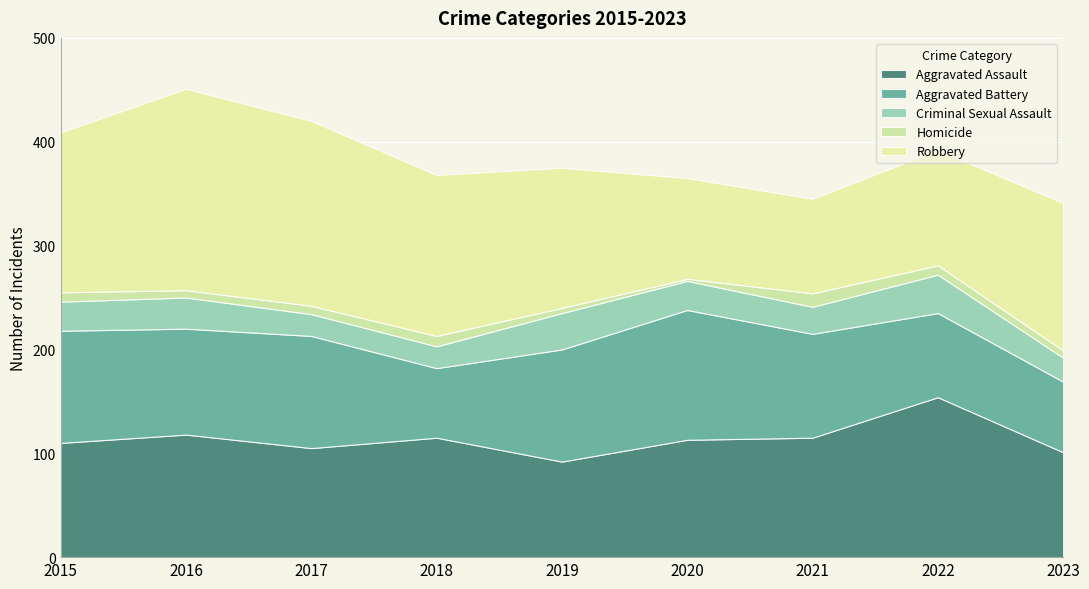

The value of Aggravated Assault at 2022 is 154. True or false?

True